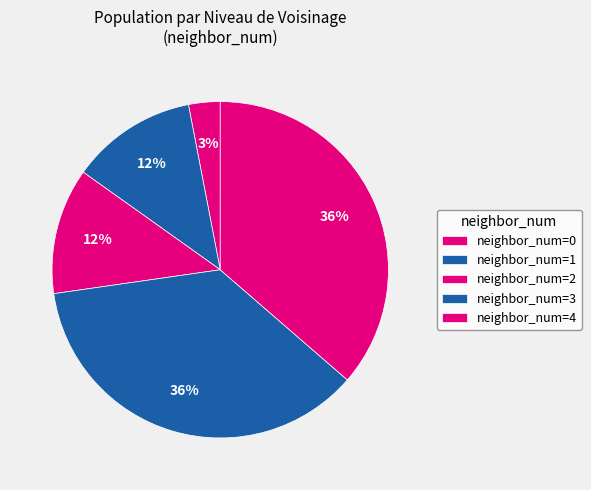

How many slices are in this pie chart?

5